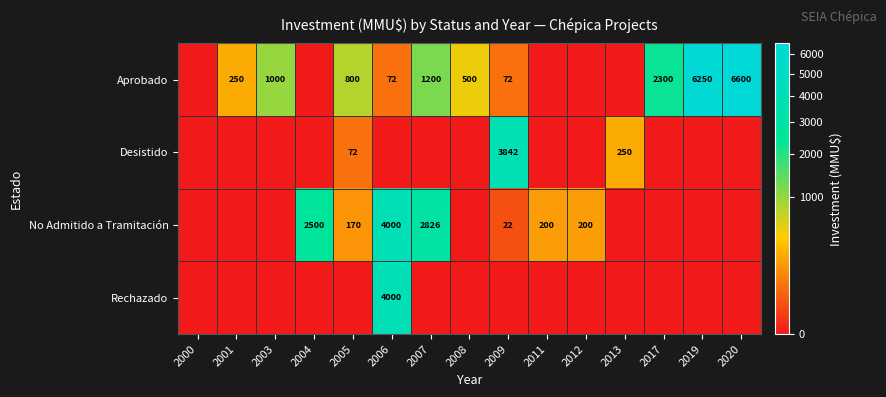

The value of No Admitido a Tramitación at 2011 is 307. True or false?

False